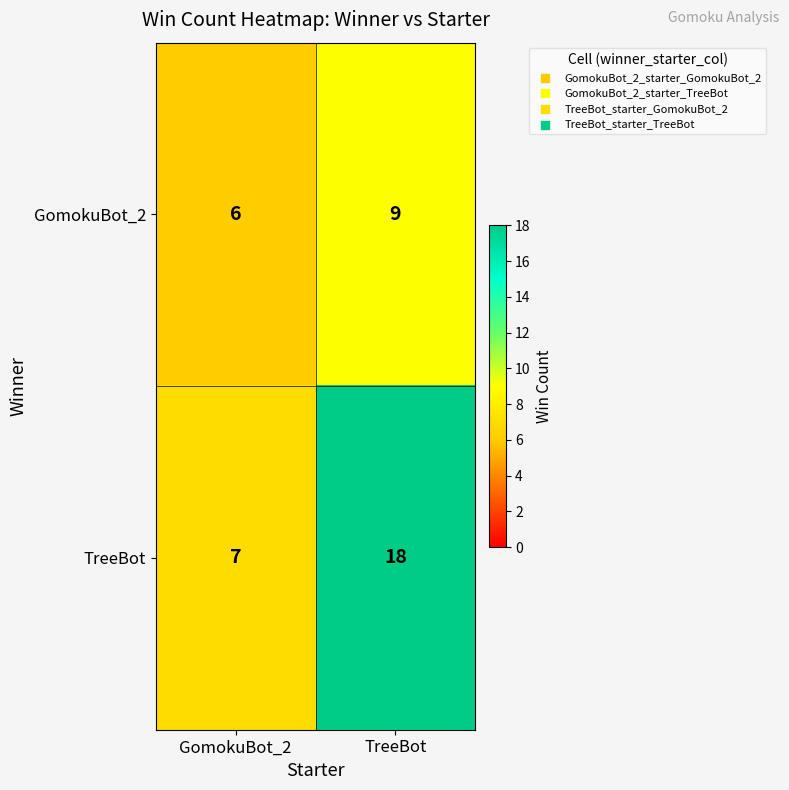

Reading left to right, what are all the values shown in this chart?

GomokuBot_2: GomokuBot_2=6	TreeBot=9
TreeBot: GomokuBot_2=7	TreeBot=18